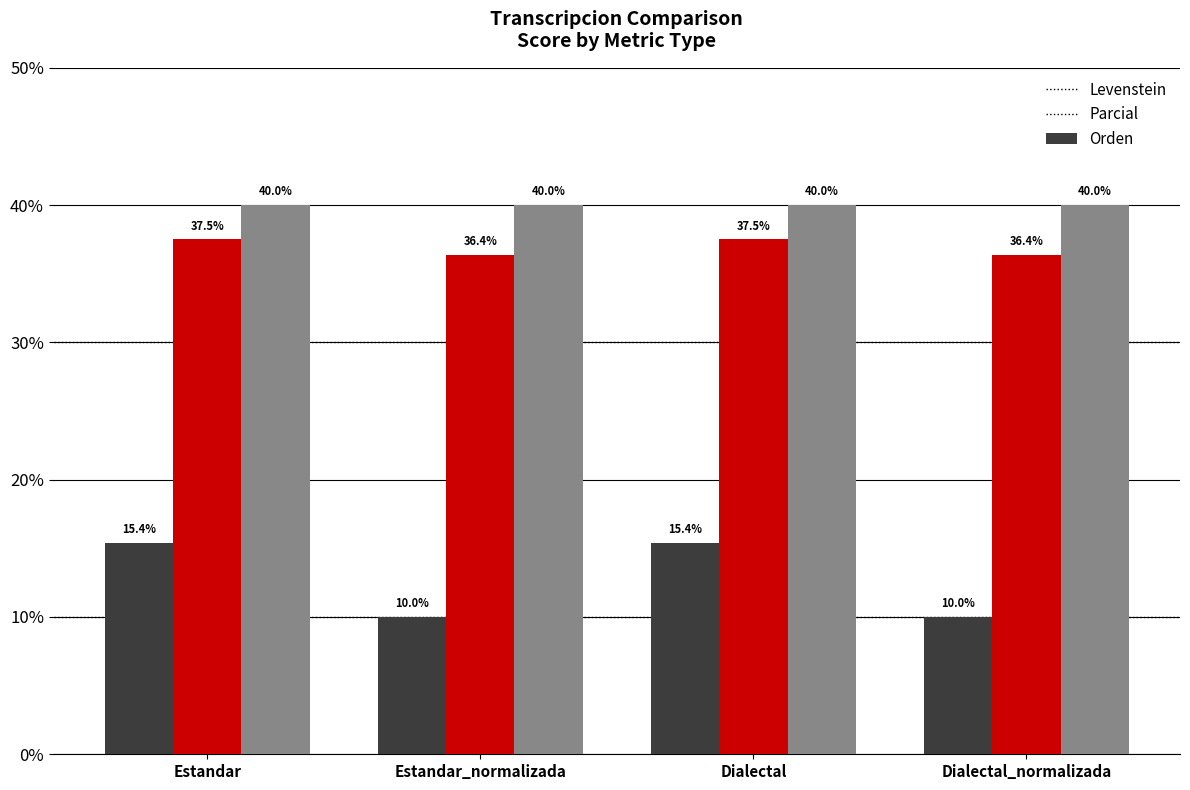

What is the smallest value displayed?

10.0